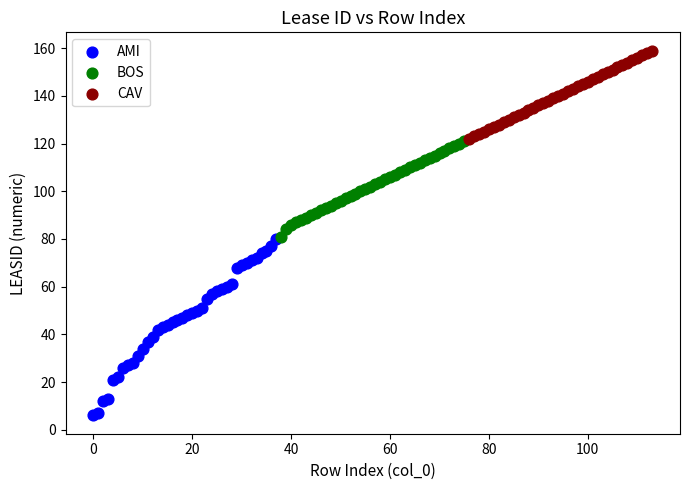

Which series has the widest spread of Y values?

AMI